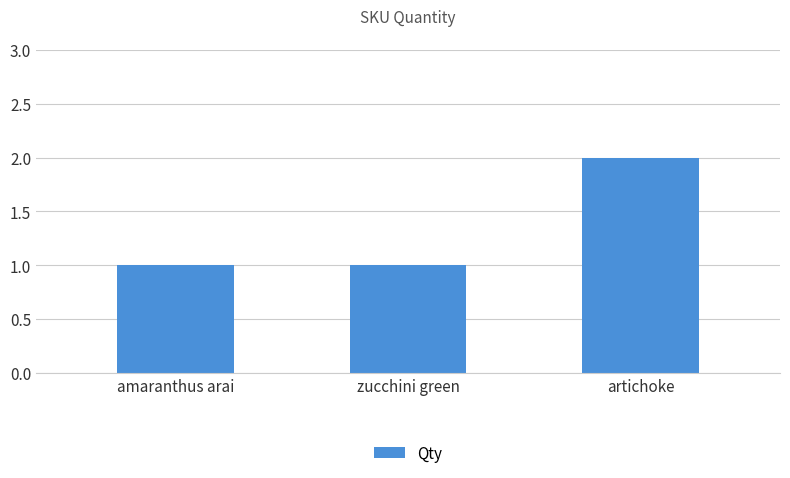

What position from the left is artichoke?

3